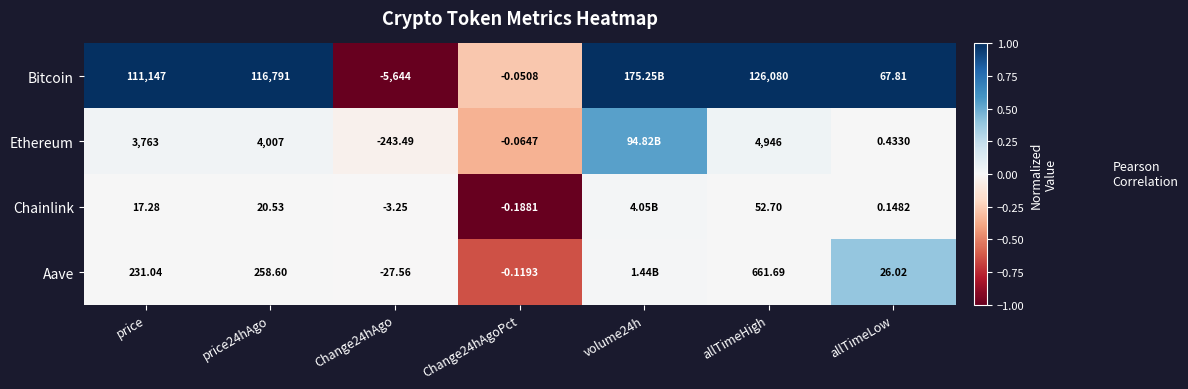

How many series are shown in this chart?

4